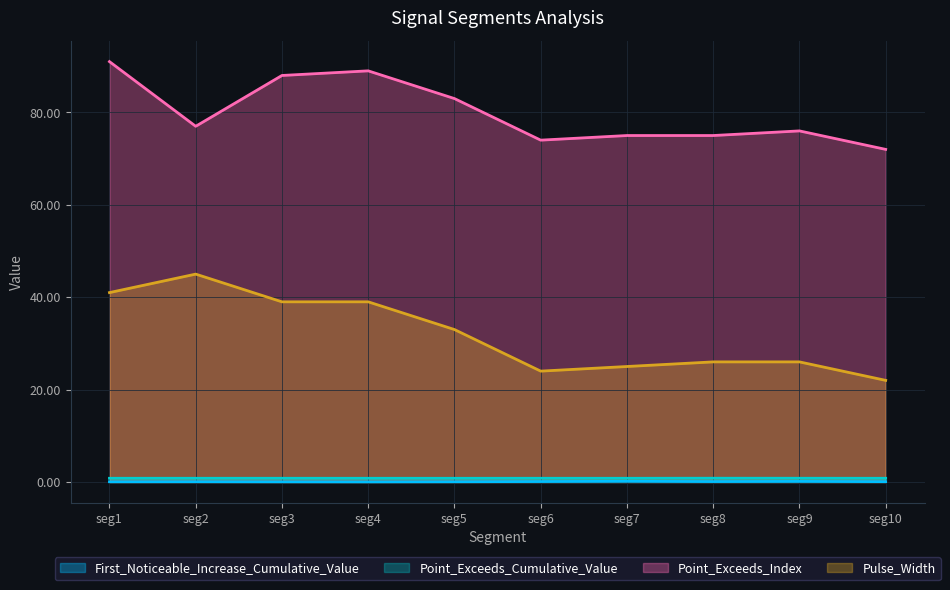

Which series changed the most between seg2 and seg6?

Pulse_Width